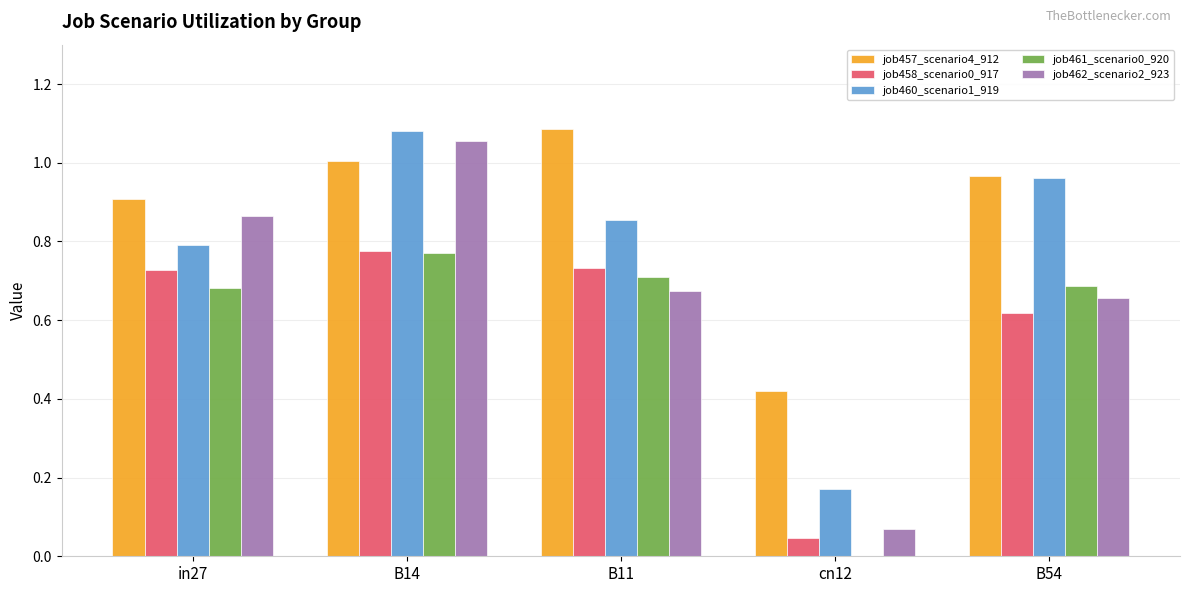

Which series has the largest total across all categories?

job457_scenario4_912